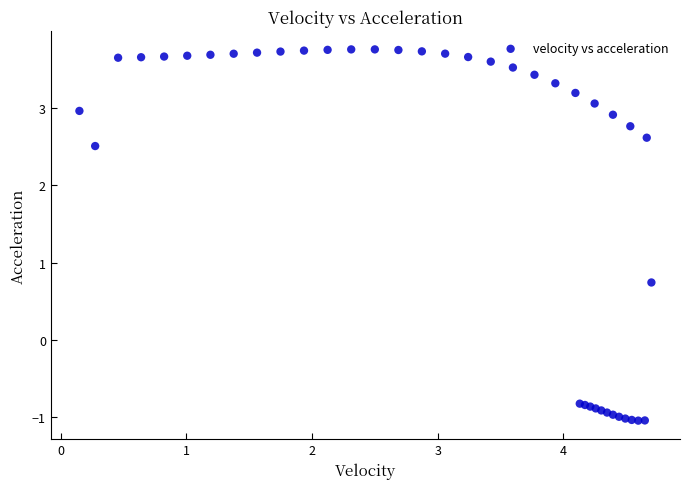

What Y value in the scatter plot is closest to 1?

0.7